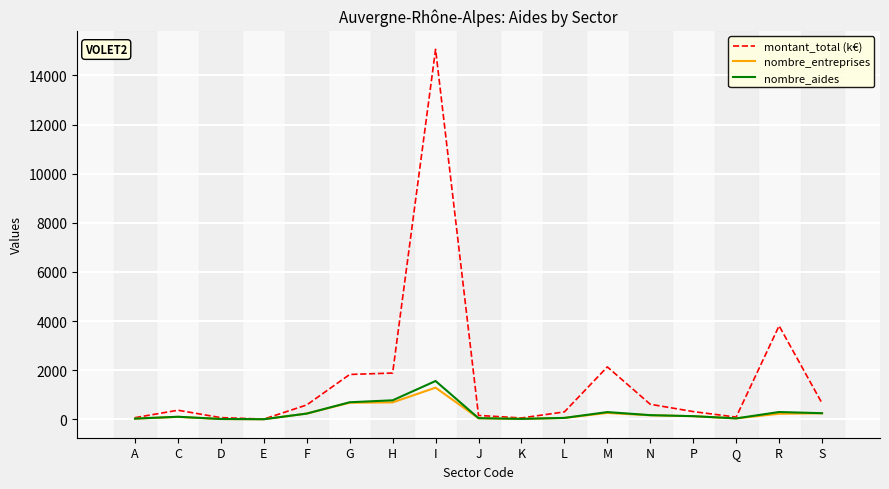

Does the chart have visible grid lines?

Yes